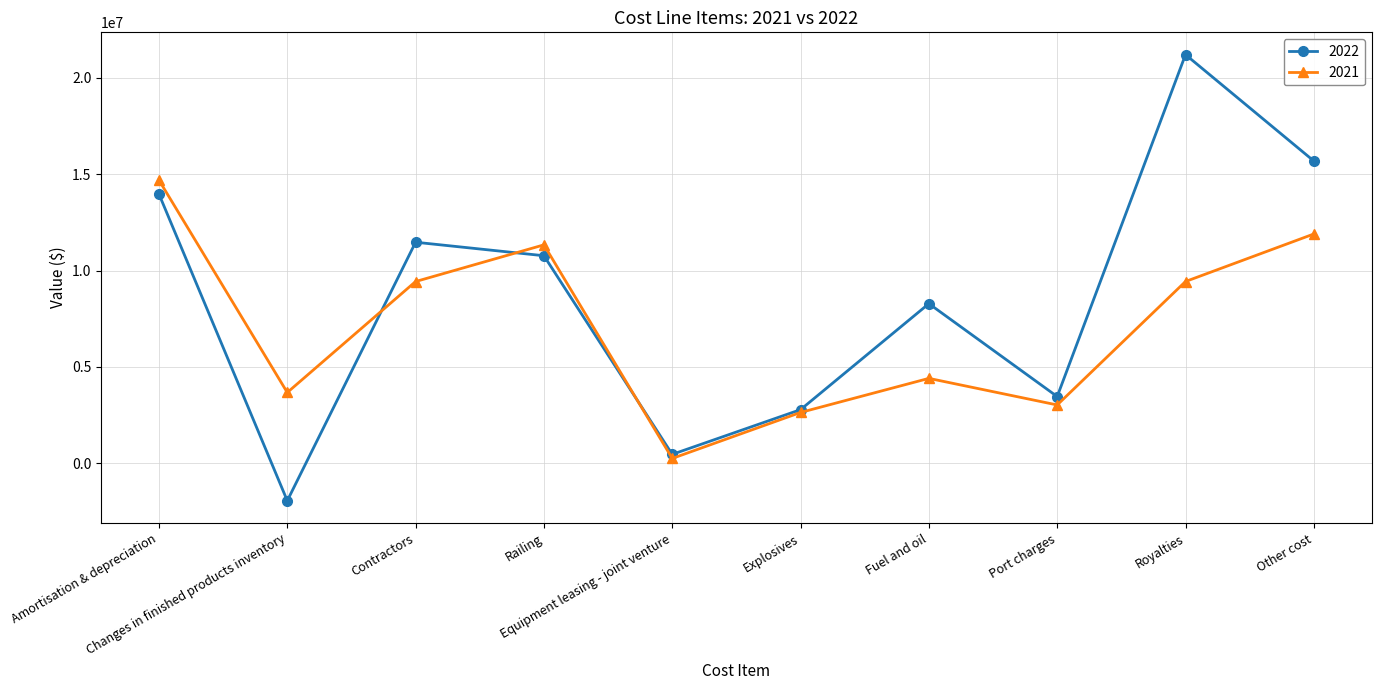

True or false: 2021 has more than 0 interior local peaks.

True